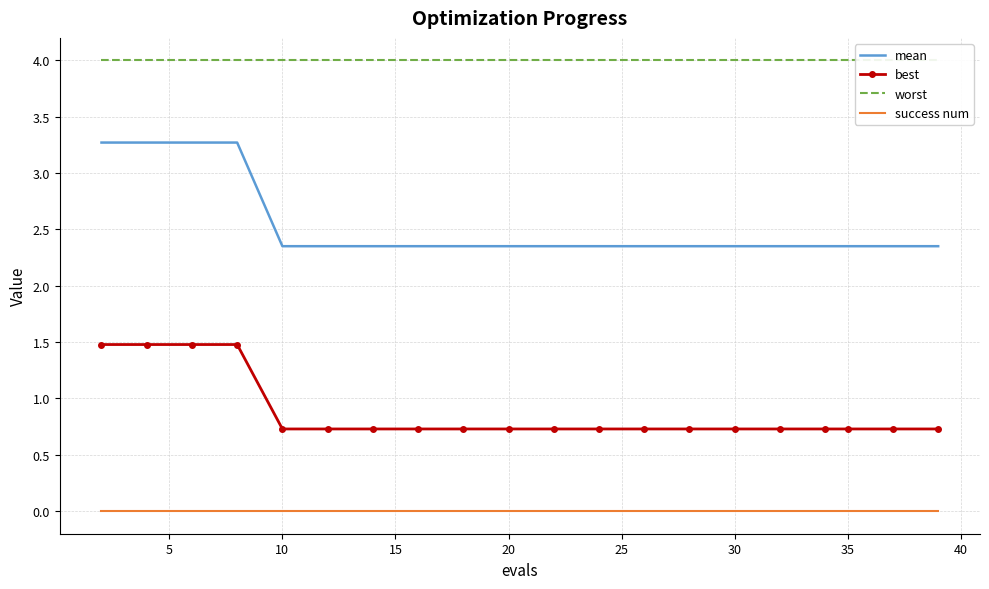

True or false: best and success num cross at least once.

False